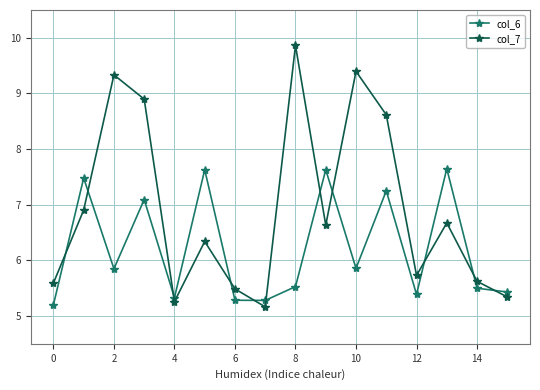

What is the value of the col_6 point at the 3rd from the left?

5.8